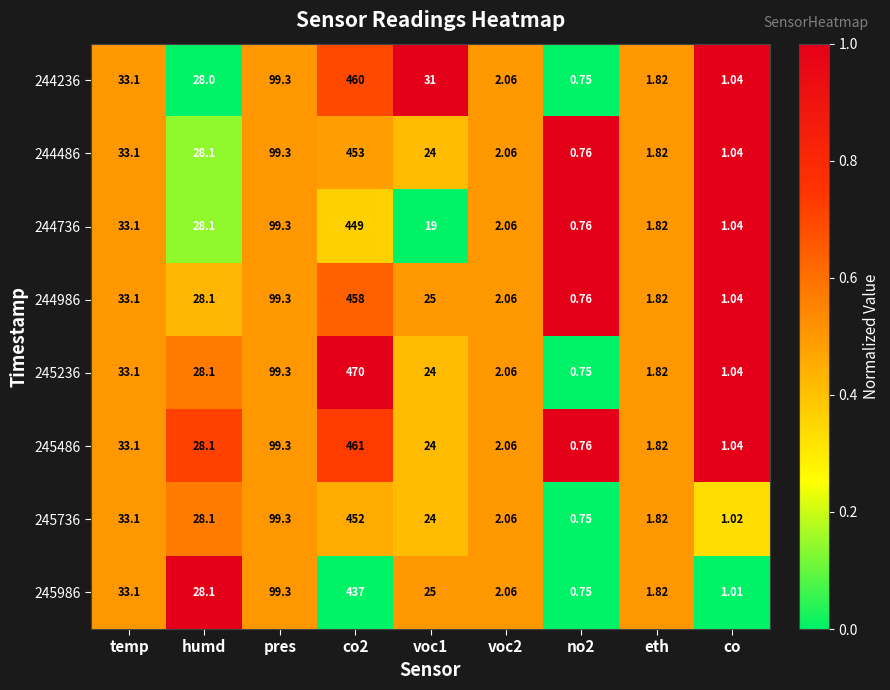

At which label does 245486 first exceed 24?

temp